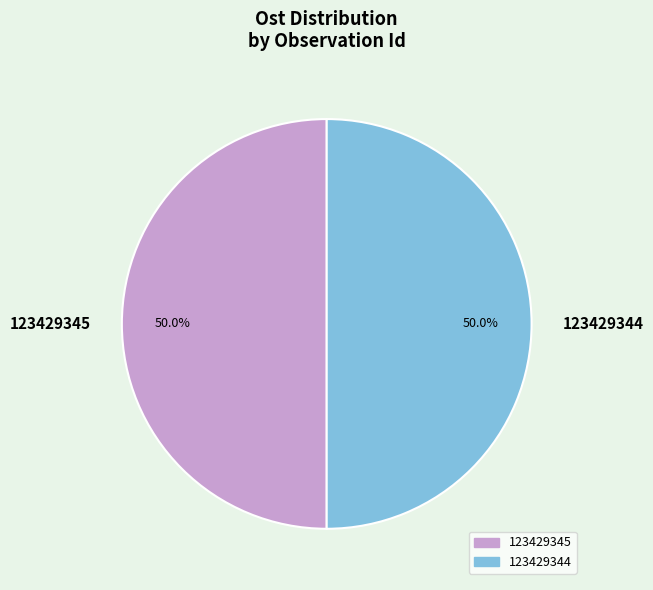

Do 123429345 and 123429344 together represent more than half of the pie?

Yes